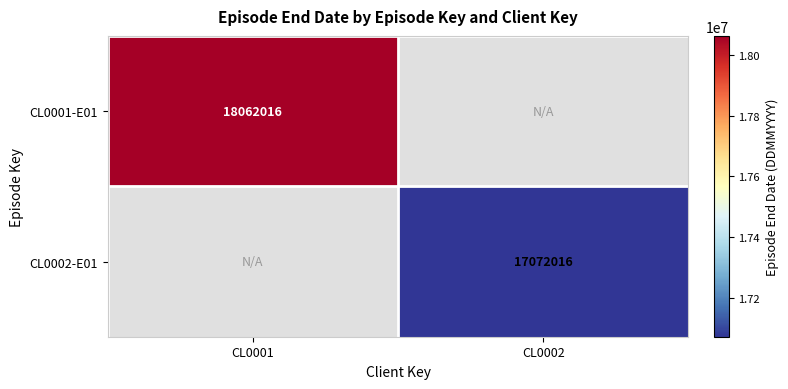

The value of CL0001-E01 at CL0001 is 18062016. True or false?

True